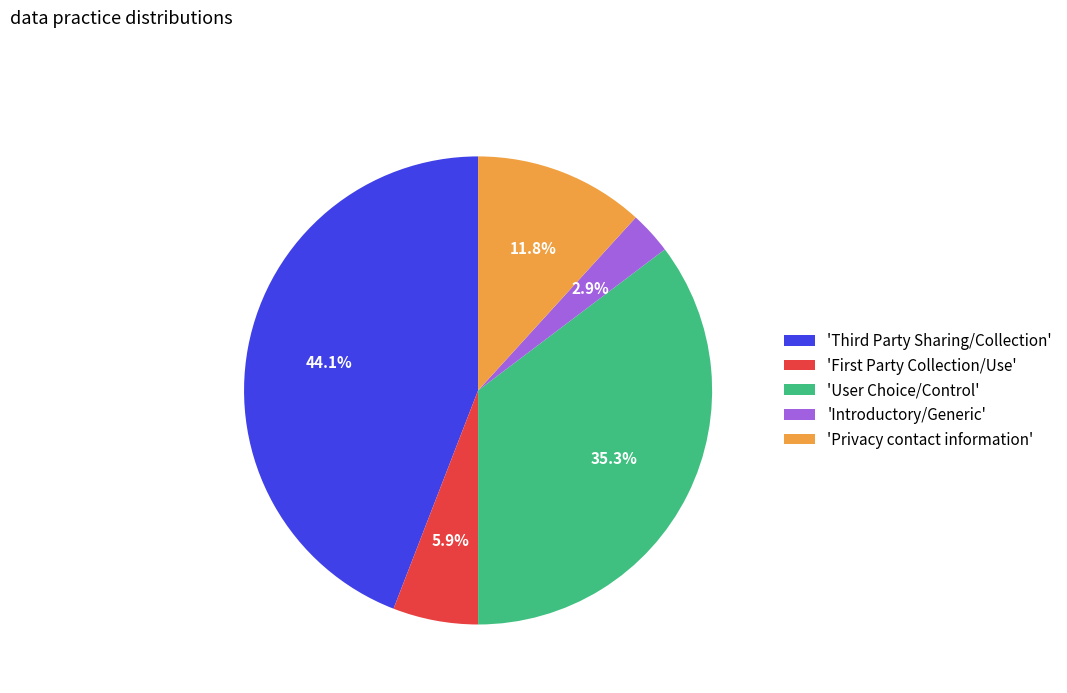

What is the smallest slice in the pie chart?

'Introductory/Generic'